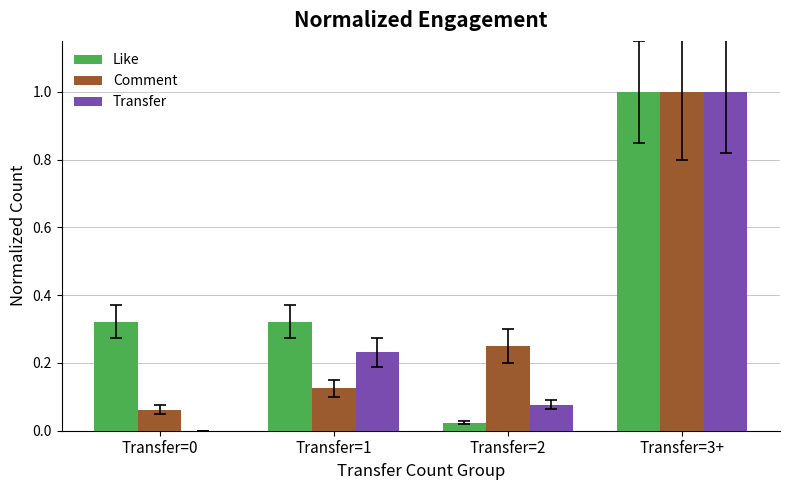

Are the bars grouped side by side (vs. stacked)?

Yes